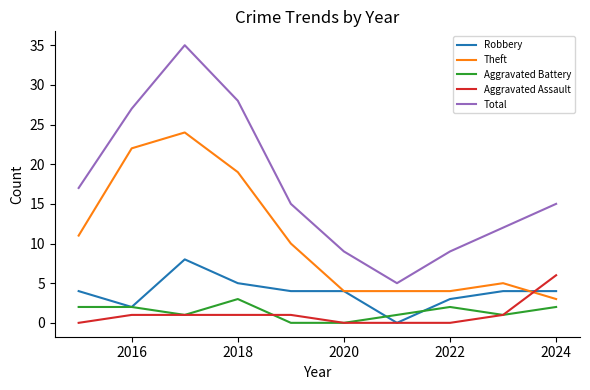

Rank the series by their maximum value, from lowest to highest.

Aggravated Battery, Aggravated Assault, Robbery, Theft, Total